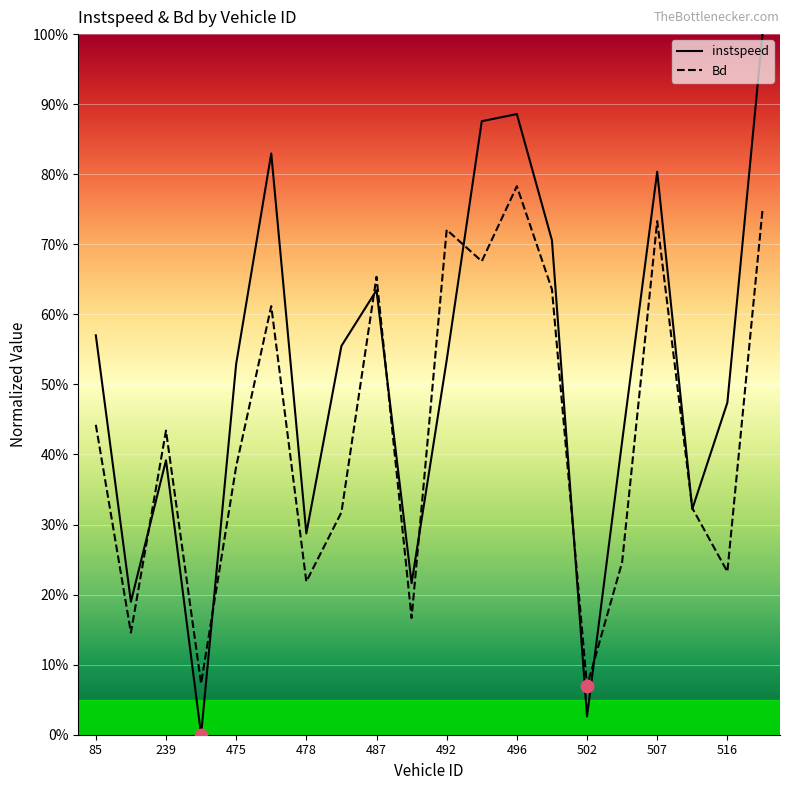

At which category is the sum across all series the highest?

691